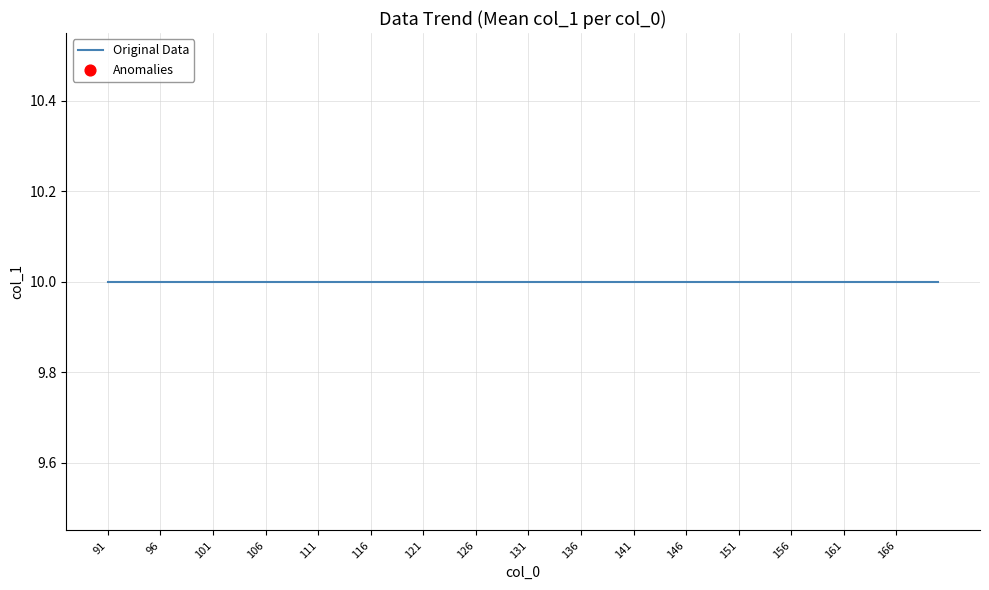

Which has a higher value, 91 or 106?

106